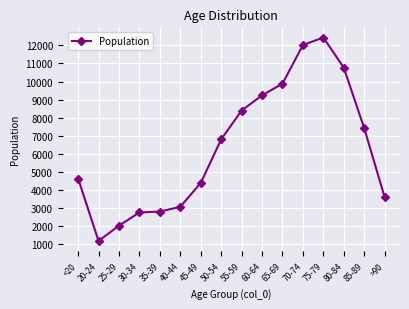

Which category has the highest value across all series?

75-79